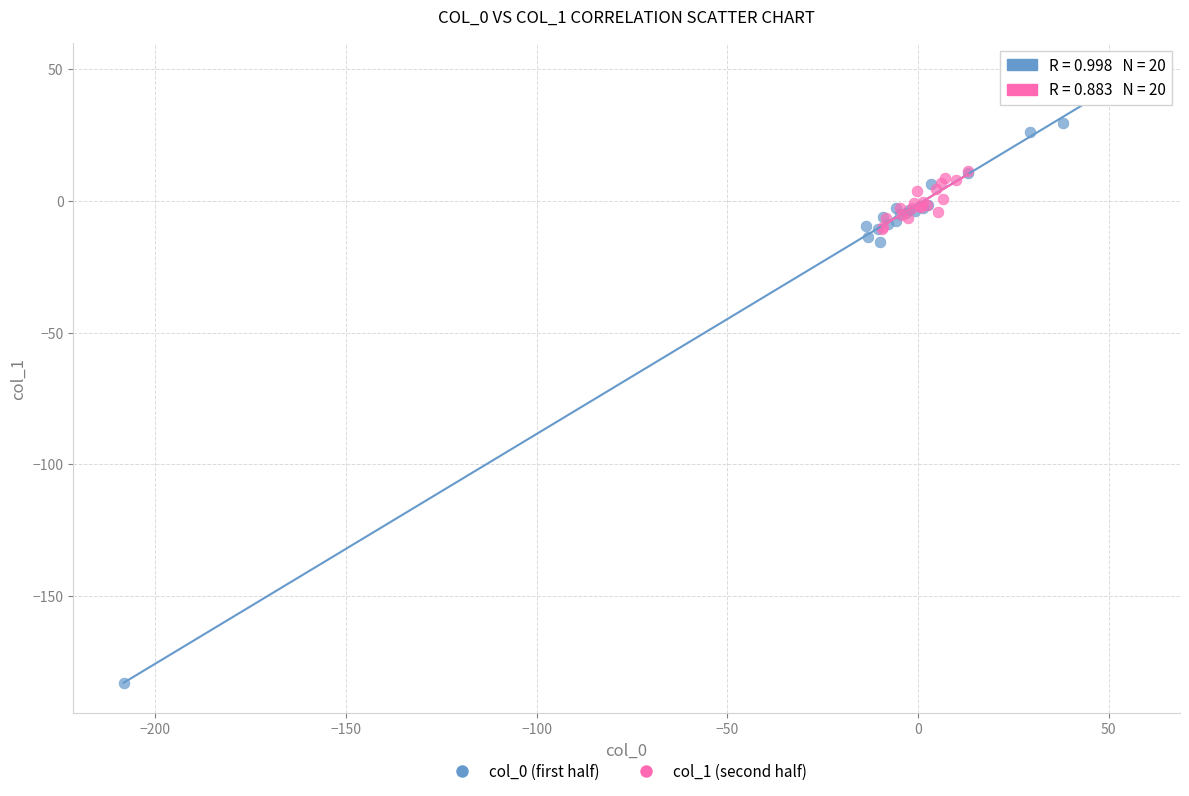

Which series reaches the minimum Y coordinate?

col_0 (first half)